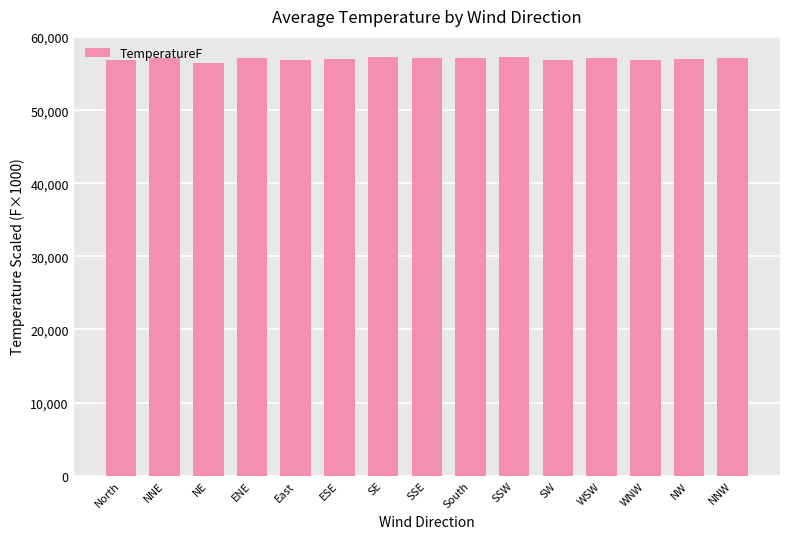

Count the number of categories in the chart.

15